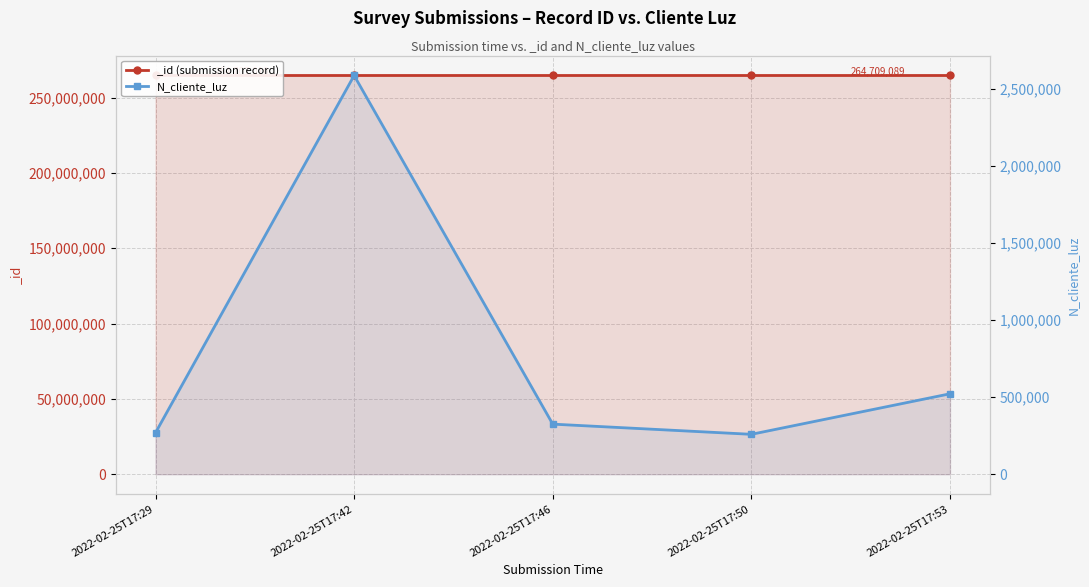

Is it true that the value at 2022-02-25T17:53 is 848630?

False